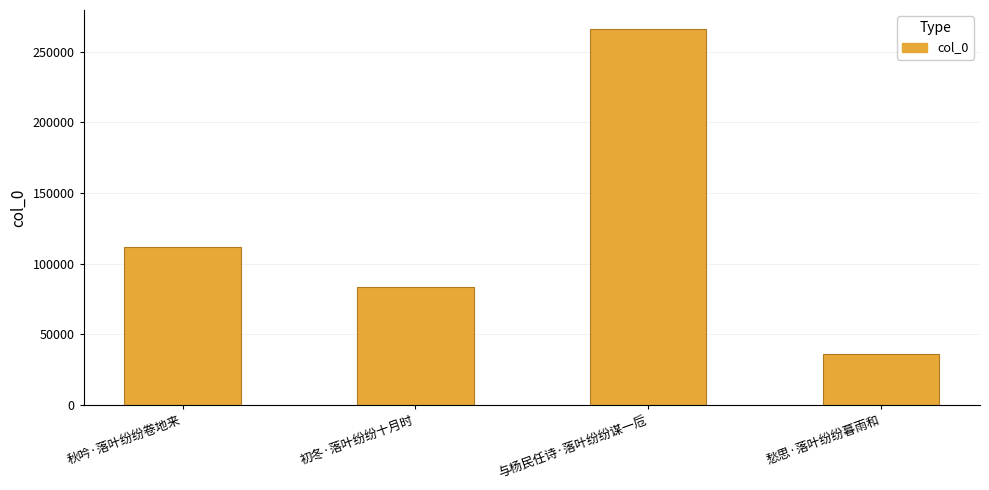

How many distinct data groups are displayed?

1